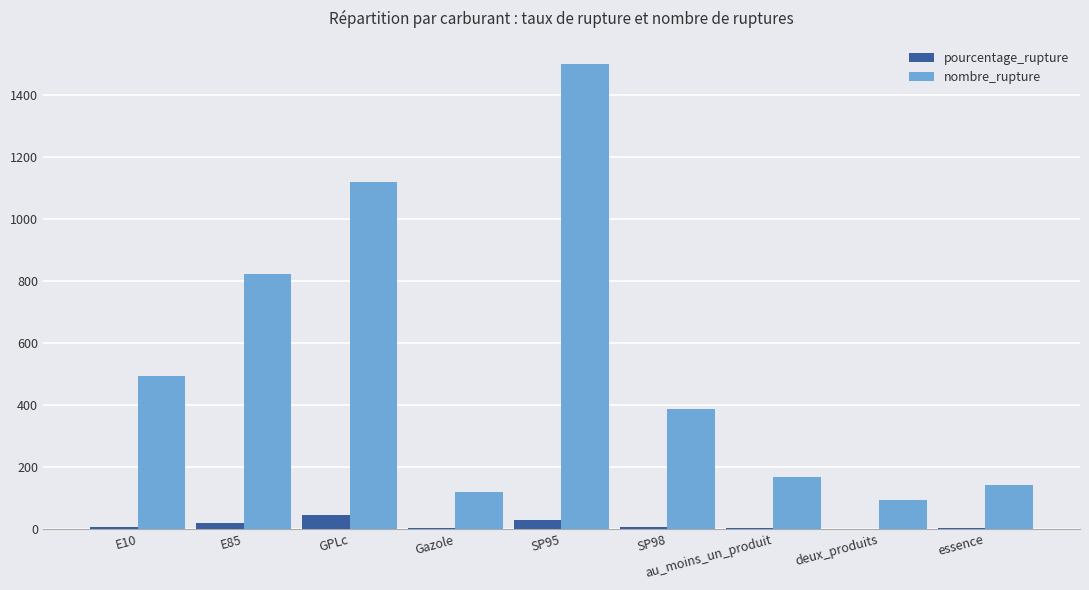

The value of pourcentage_rupture at SP95 is 29.0. True or false?

True